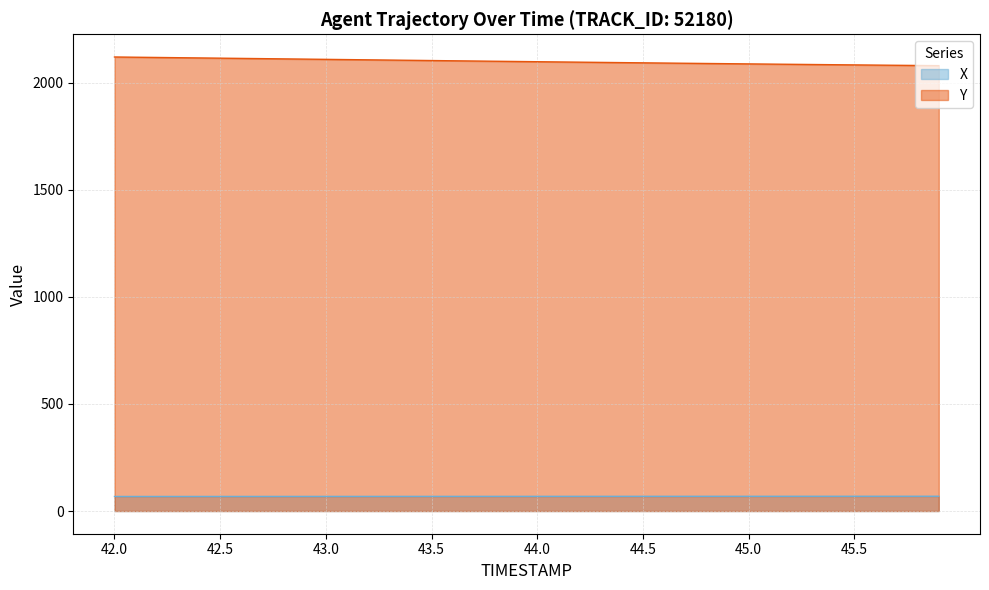

At which label is X closest to 68?

42.1